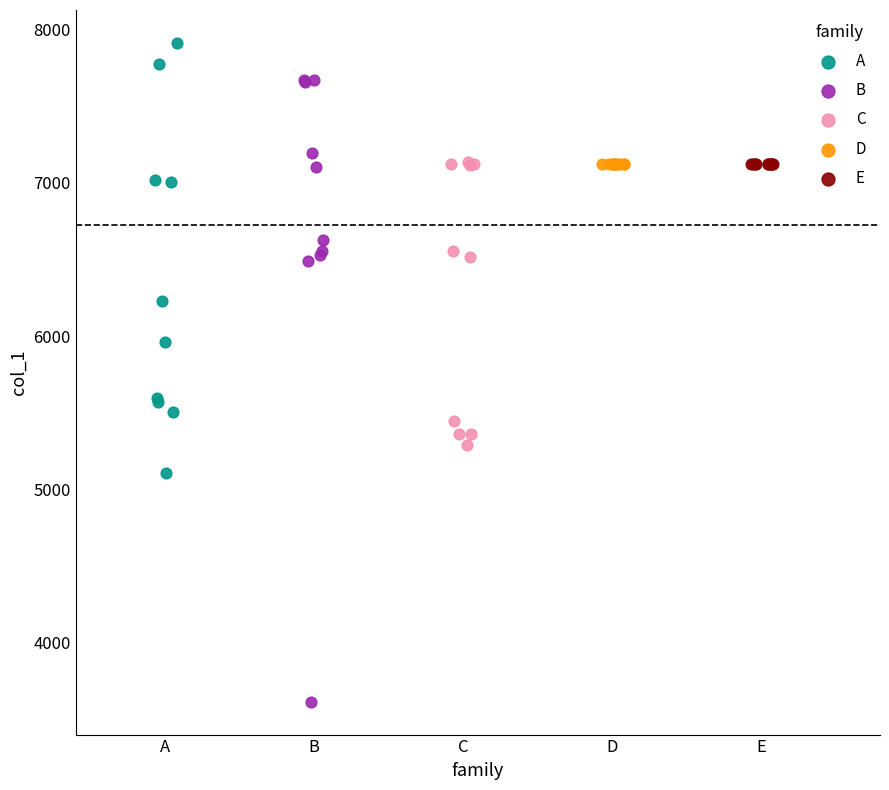

Which series contains the lowest Y value?

B